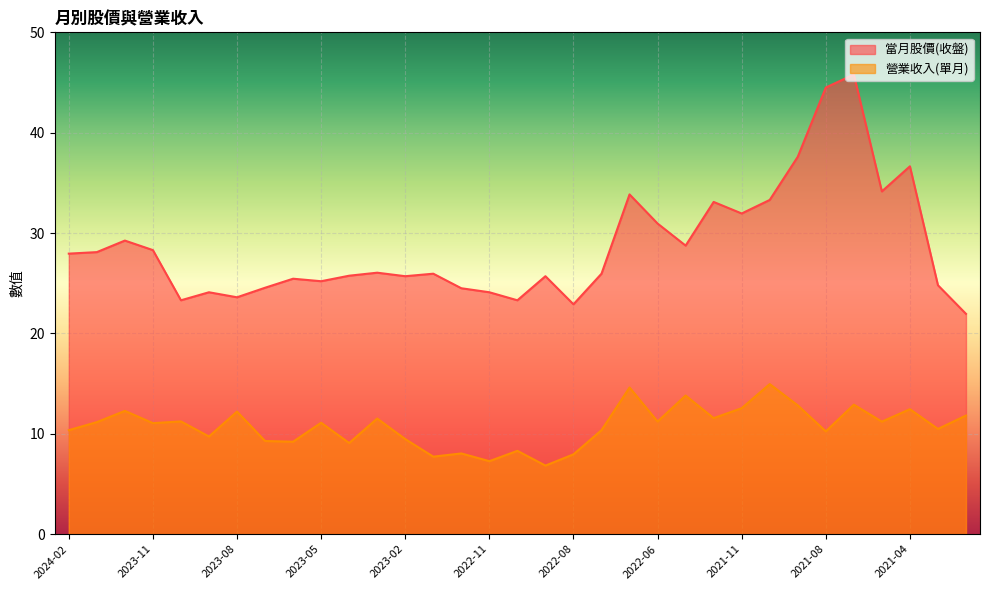

What is the total value across all series at 2022-01?

42.6